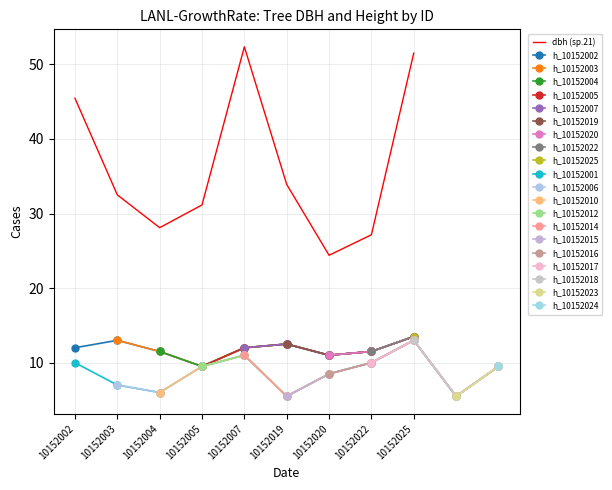

Rank the categories by value from highest to lowest.

10152007, 10152025, 10152002, 10152019, 10152003, 10152005, 10152004, 10152022, 10152020